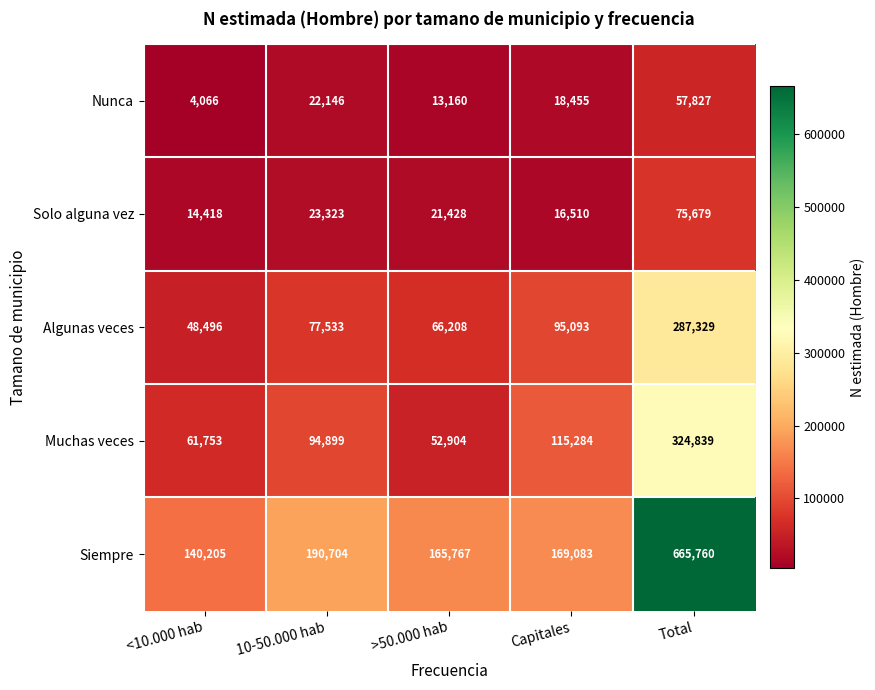

Which series has the largest total across all categories?

Siempre